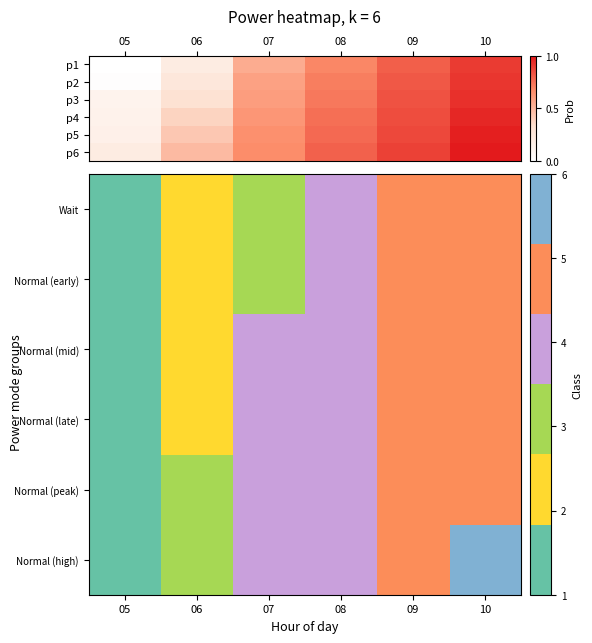

At how many categories does at least one series exceed 1?

5